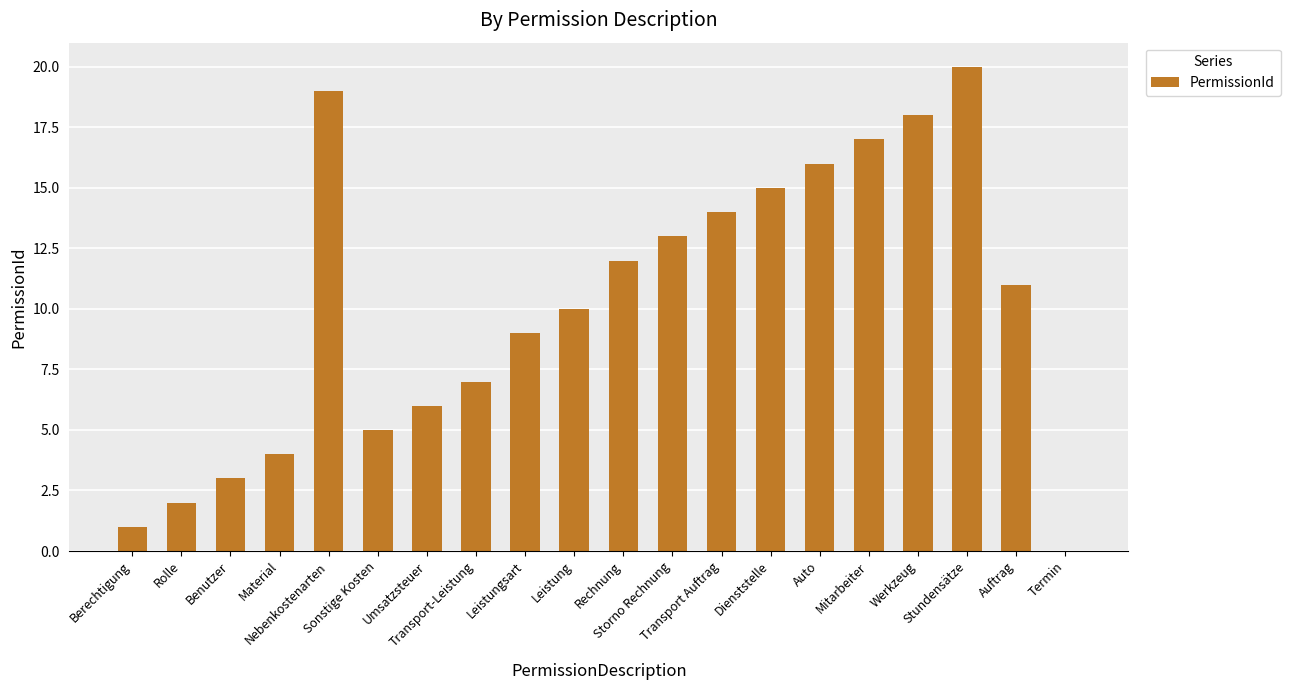

What is the sum of all values?

202